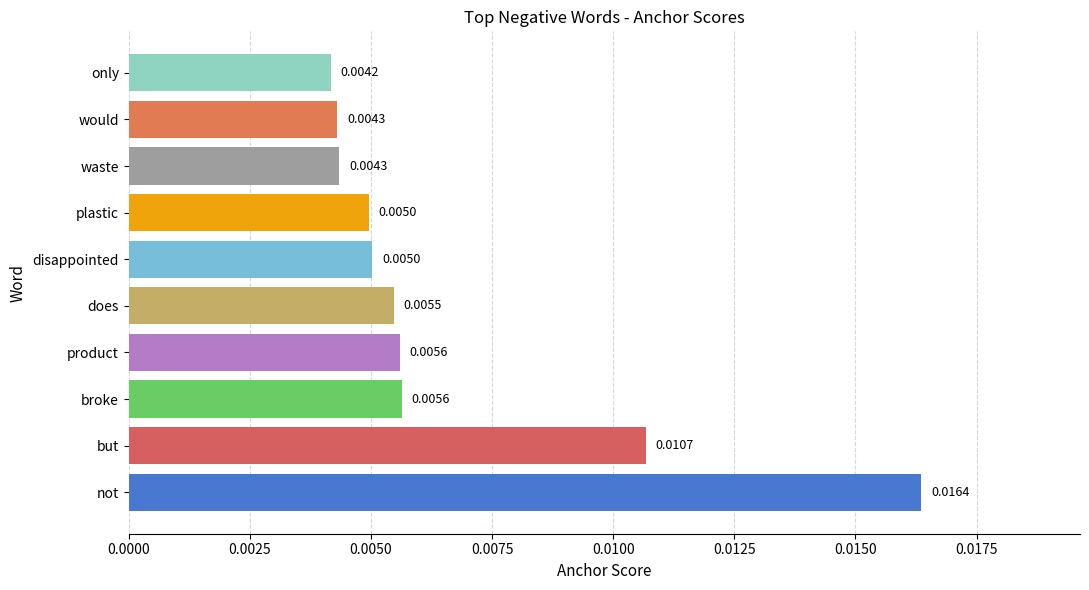

Where is the data nearest to the value 0?

only